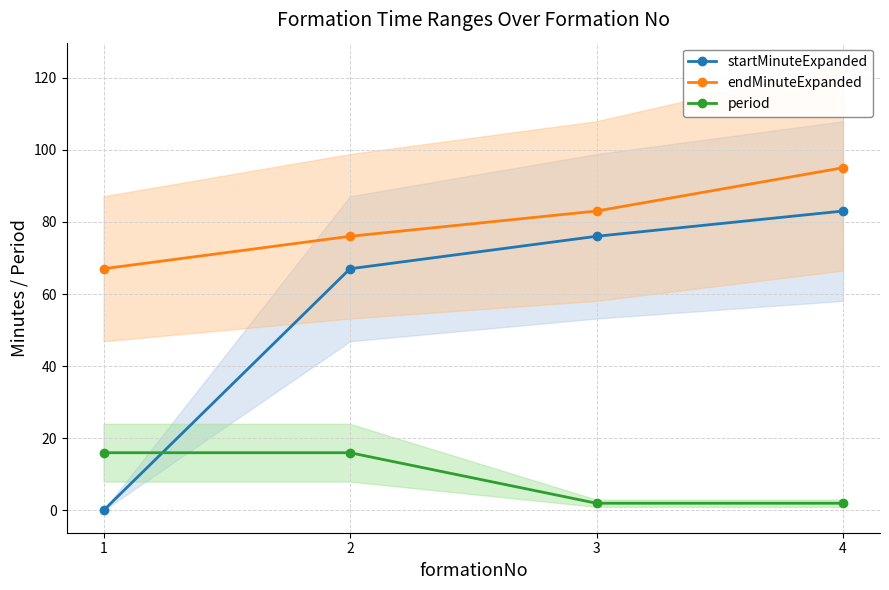

List the labels in order of endMinuteExpanded value, largest first.

4, 3, 2, 1